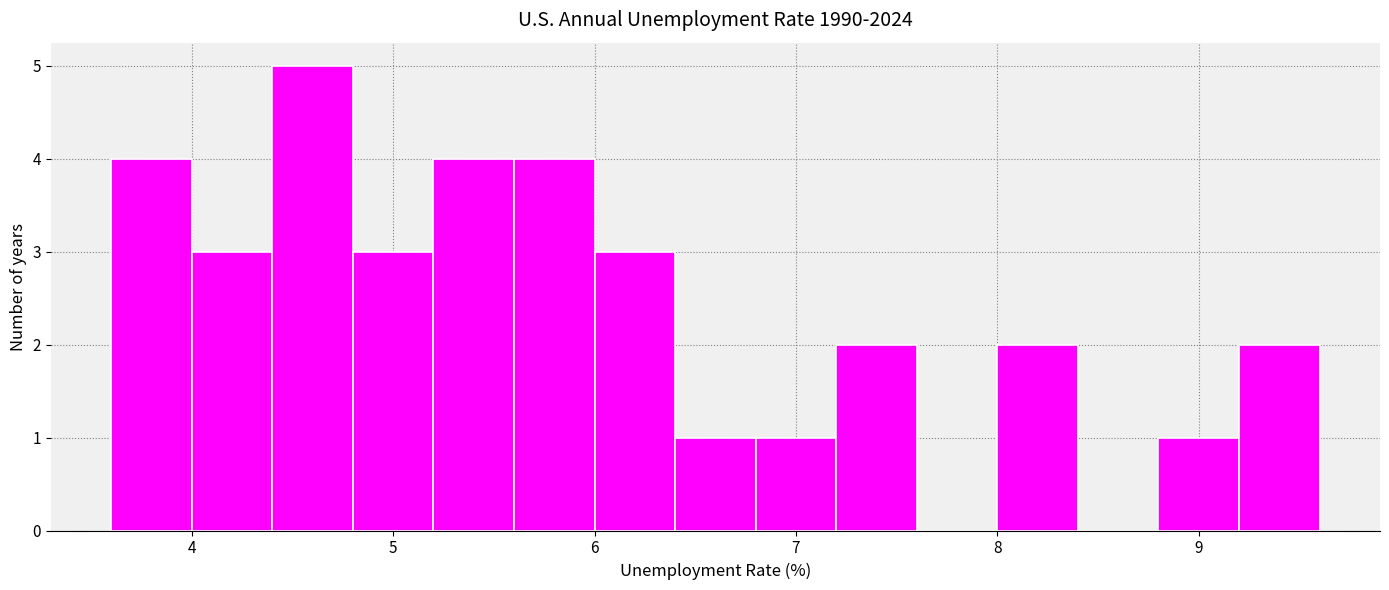

Reading left to right, transcribe this chart: for each bar, give the range it covers on the x-axis and its height. The values are not printed on the chart, so give them approximately, as read against the axis.

3.6 to 4.0: 4
4.0 to 4.4: 3
4.4 to 4.8: 5
4.8 to 5.2: 3
5.2 to 5.6: 4
5.6 to 6.0: 4
6.0 to 6.4: 3
6.4 to 6.8: 1
6.8 to 7.2: 1
7.2 to 7.6: 2
7.6 to 8.0: 0
8.0 to 8.4: 2
8.4 to 8.8: 0
8.8 to 9.2: 1
9.2 to 9.6: 2